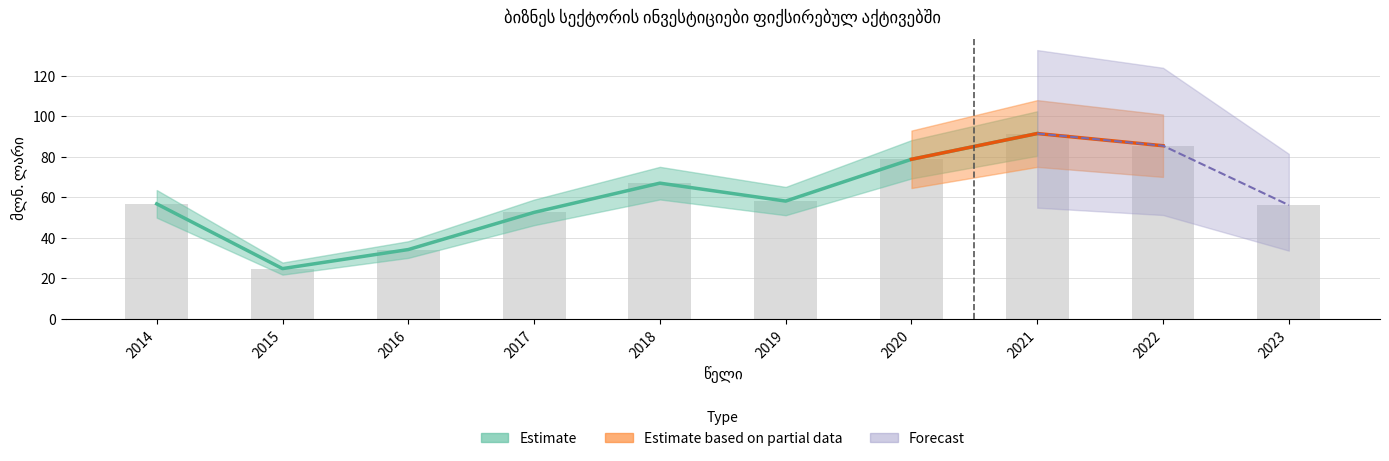

Reading left to right, extract all data points from this chart.

56.8	24.9	34.3	52.6	67.0	58.2	78.8	91.5	85.5	56.2